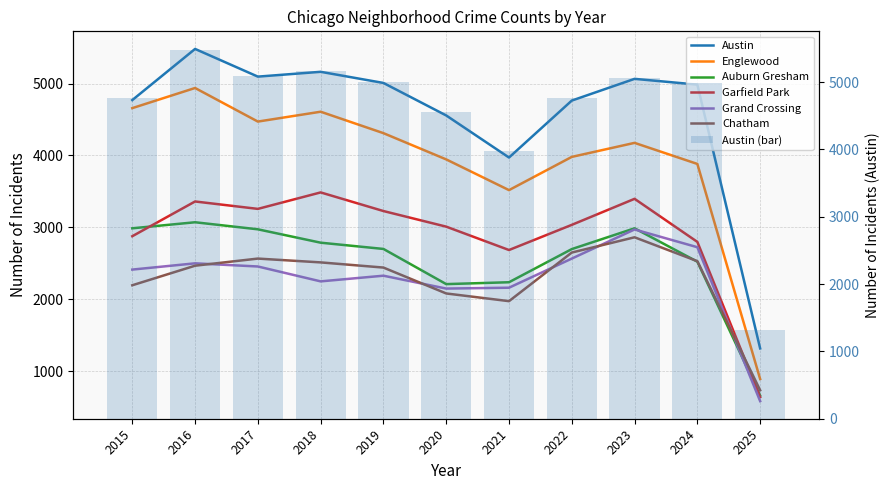

Which has a higher value, 2015 or 2025?

2015